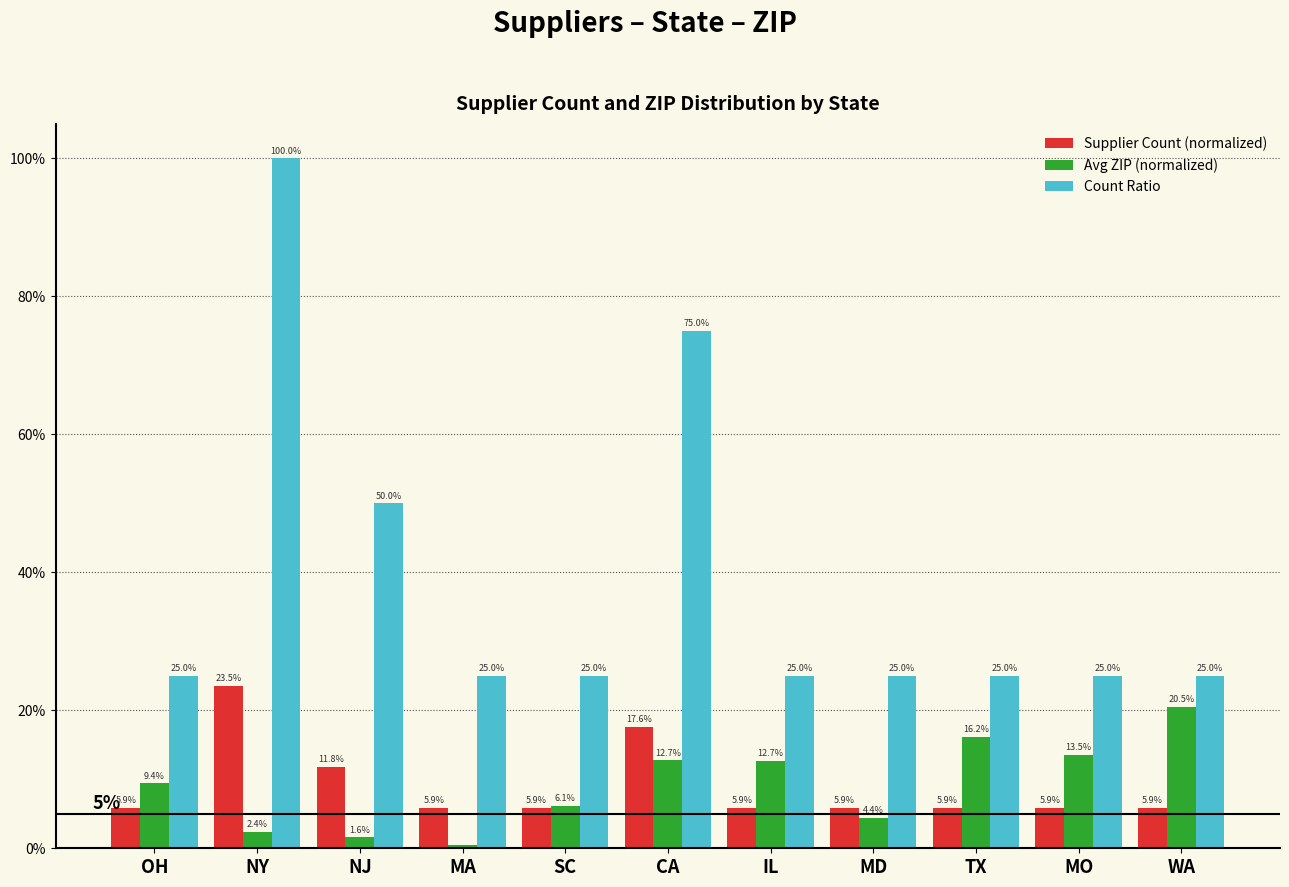

Reading left to right, transcribe all the data shown in this chart.

Supplier Count (normalized): OH=0.1	NY=0.2	NJ=0.1	MA=0.1	SC=0.1	CA=0.2	IL=0.1	MD=0.1	TX=0.1	MO=0.1	WA=0.1
Avg ZIP (normalized): OH=0.1	NY=0.0	NJ=0.0	MA=0.0	SC=0.1	CA=0.1	IL=0.1	MD=0.0	TX=0.2	MO=0.1	WA=0.2
Count Ratio: OH=0.2	NY=1.0	NJ=0.5	MA=0.2	SC=0.2	CA=0.8	IL=0.2	MD=0.2	TX=0.2	MO=0.2	WA=0.2